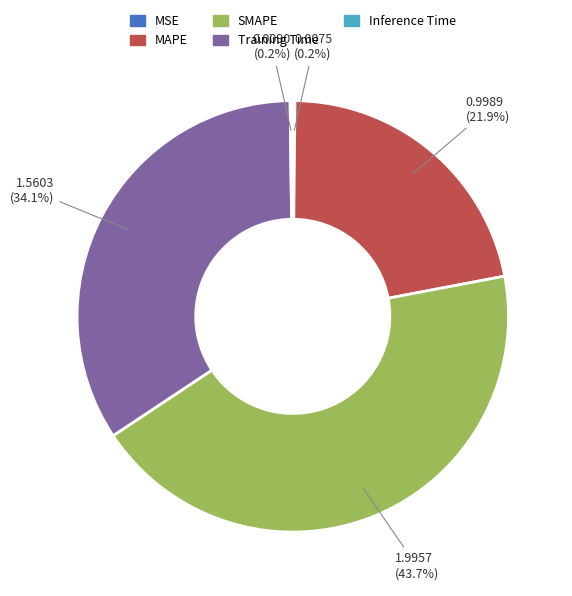

What is the largest slice in the pie chart?

SMAPE